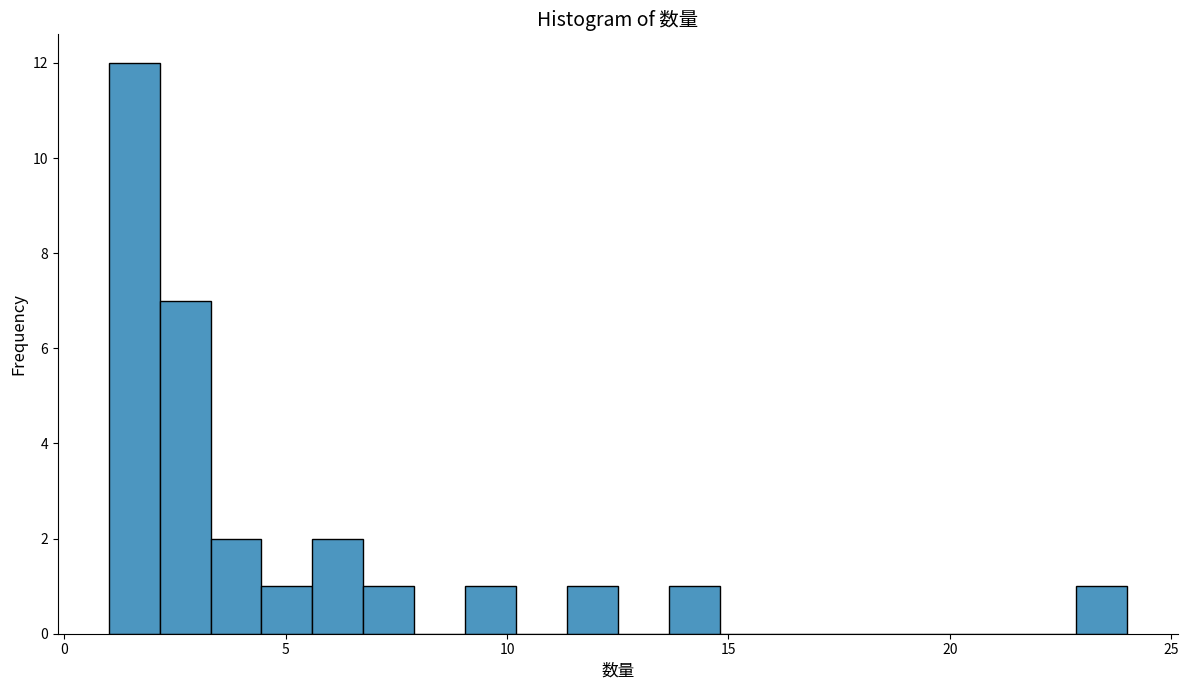

Read against the x-axis, roughly where is the centre of the tallest bar?

1.5